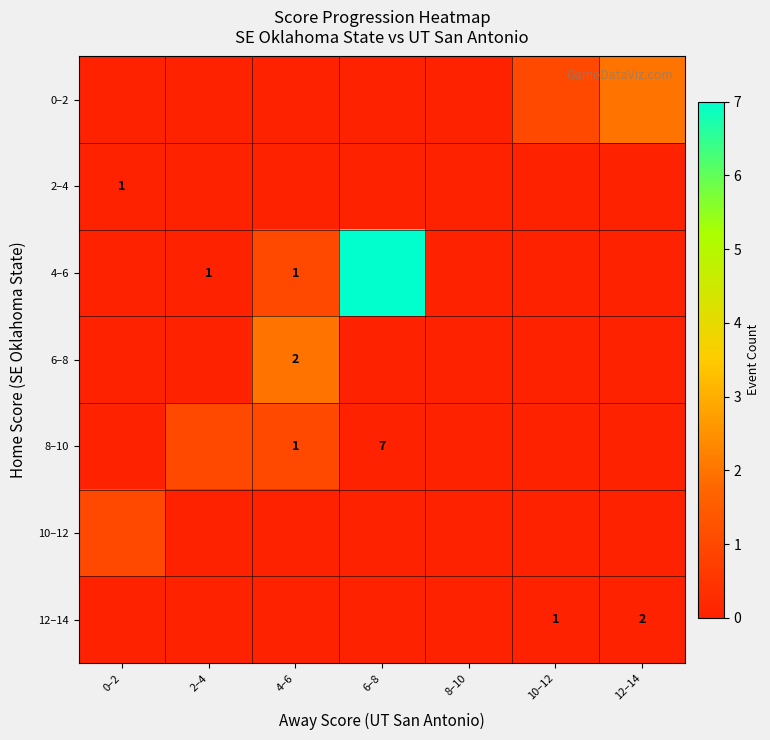

What is the sum of the 12–14 values at 12–14 and 10–12?

3